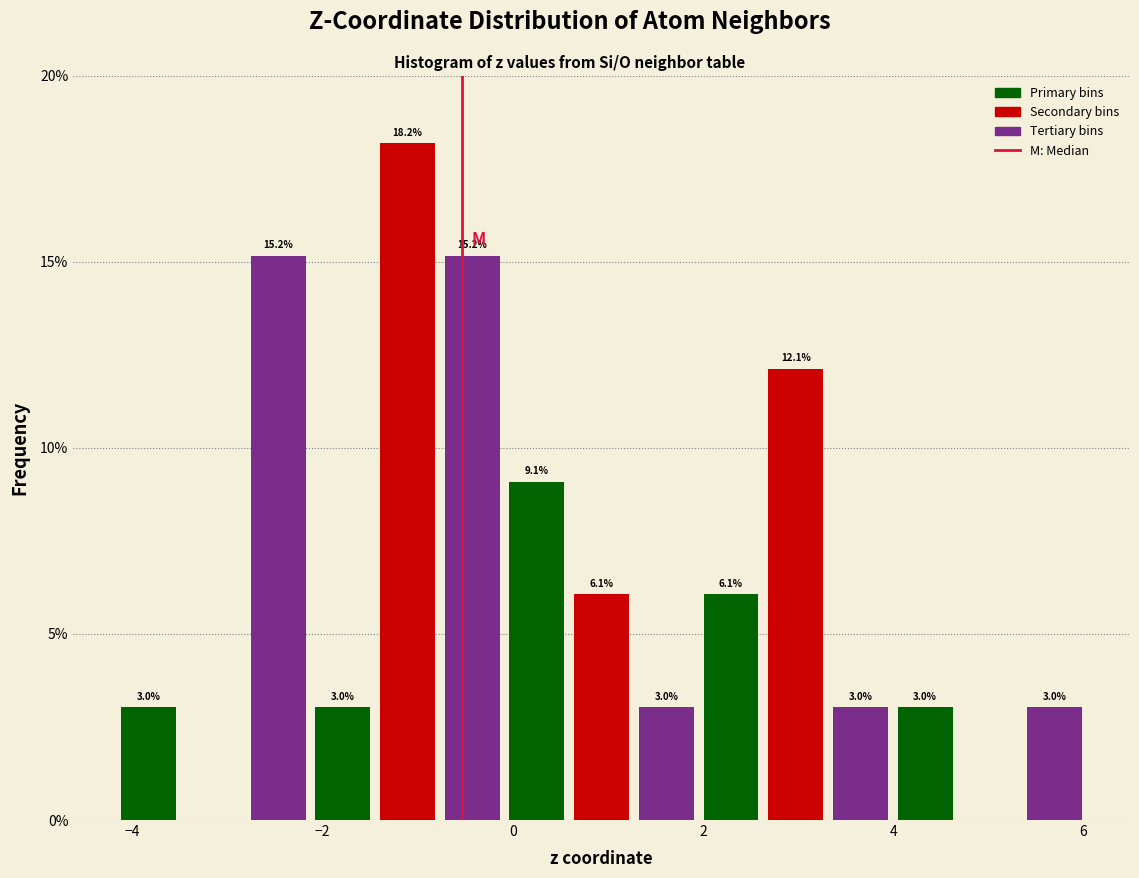

Around what value on the x-axis is the tallest bar? Give the approximate position of its centre, as read against the axis.

-1.2